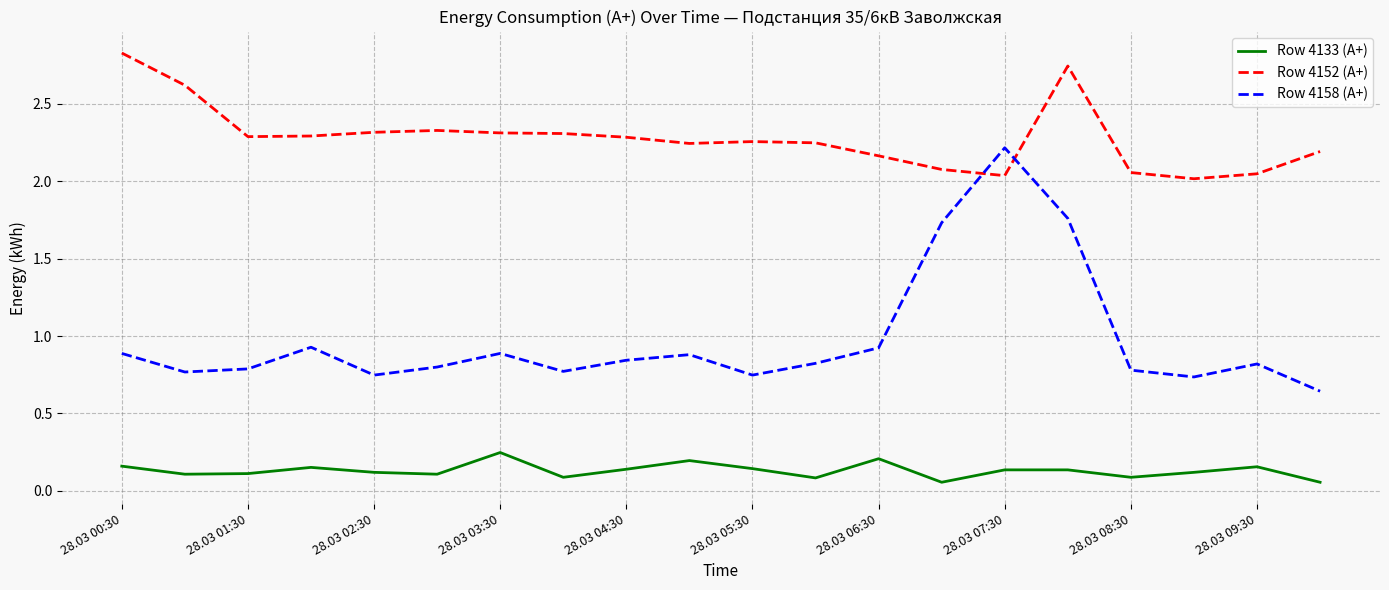

What is the difference between the maximum and minimum values in the Row 4158 (A+) series?

1.6